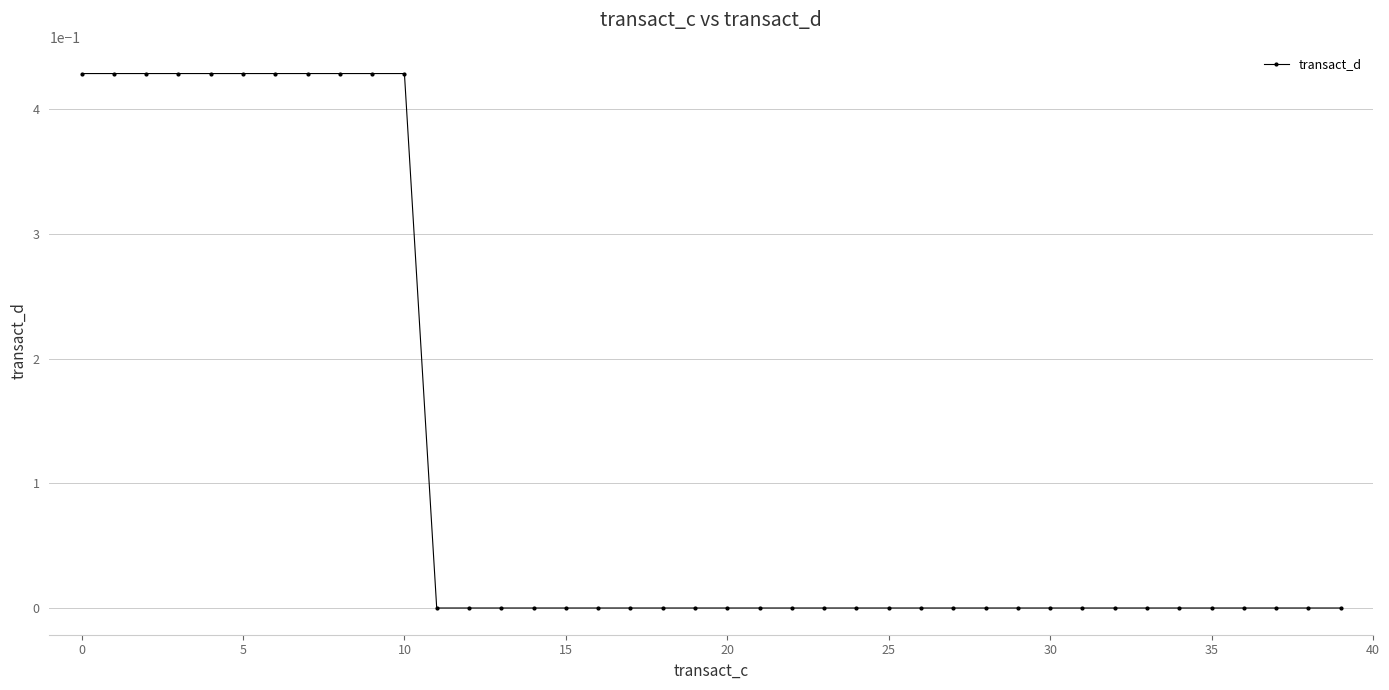

What is the sum of all values?

4.7